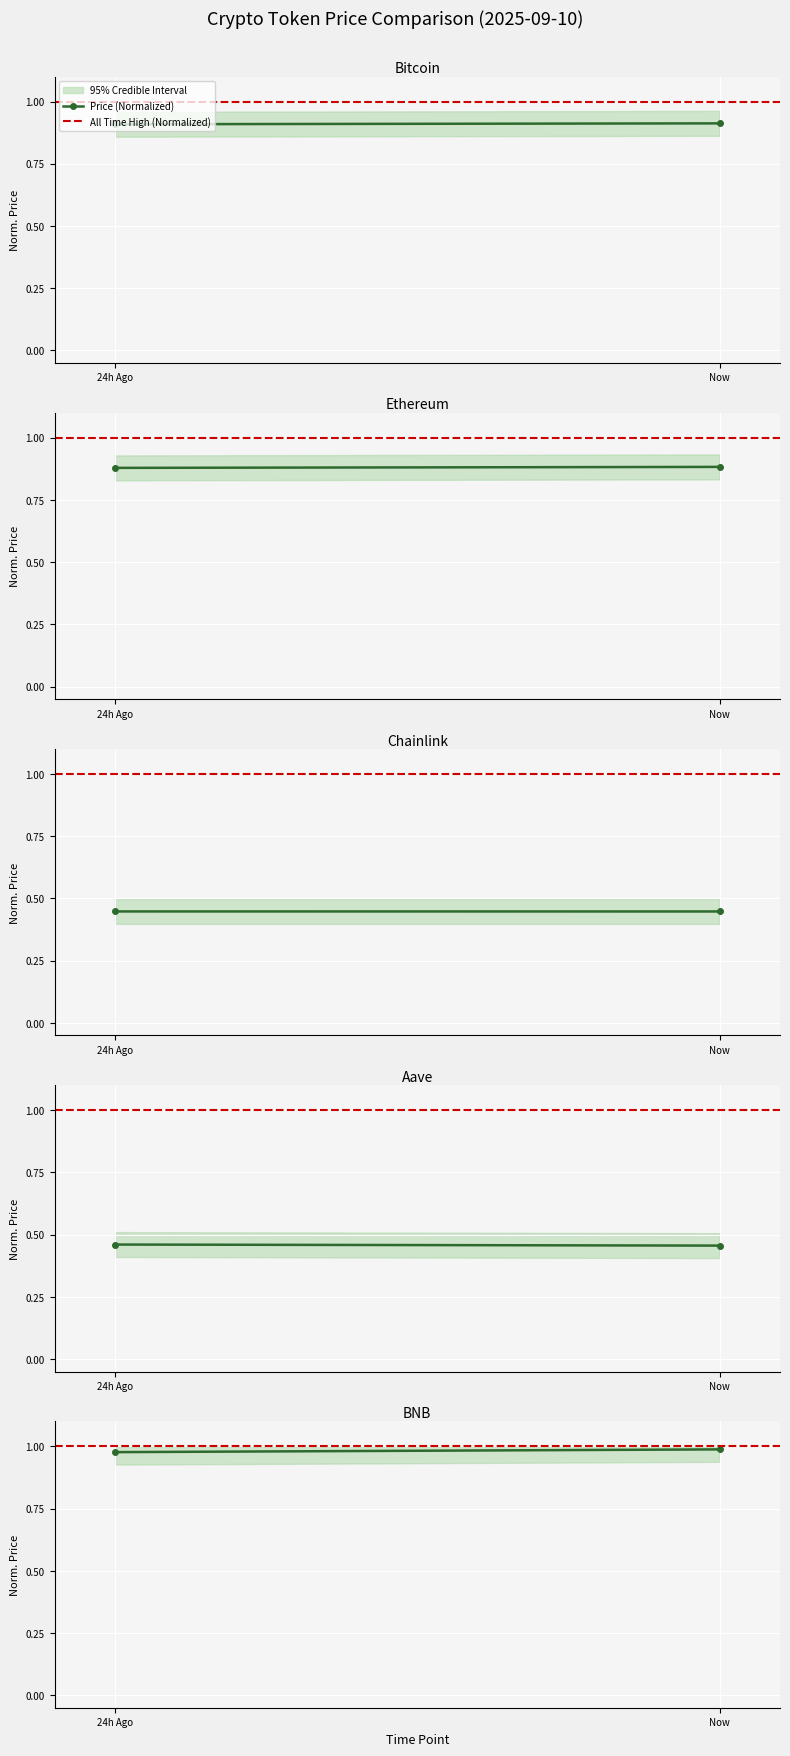

Which series has the largest total across all categories?

All Time High (Normalized)